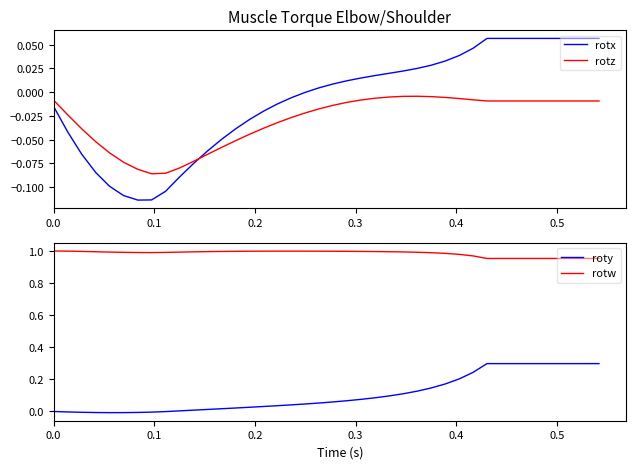

True or false: rotx and rotz intersect in this chart.

True